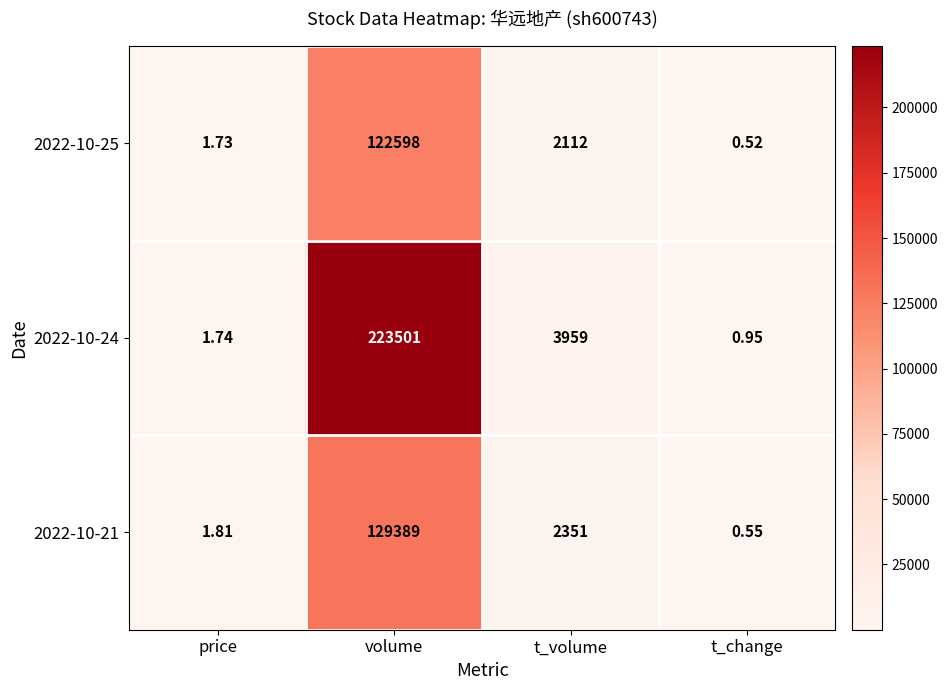

Count the number of categories in the chart.

4